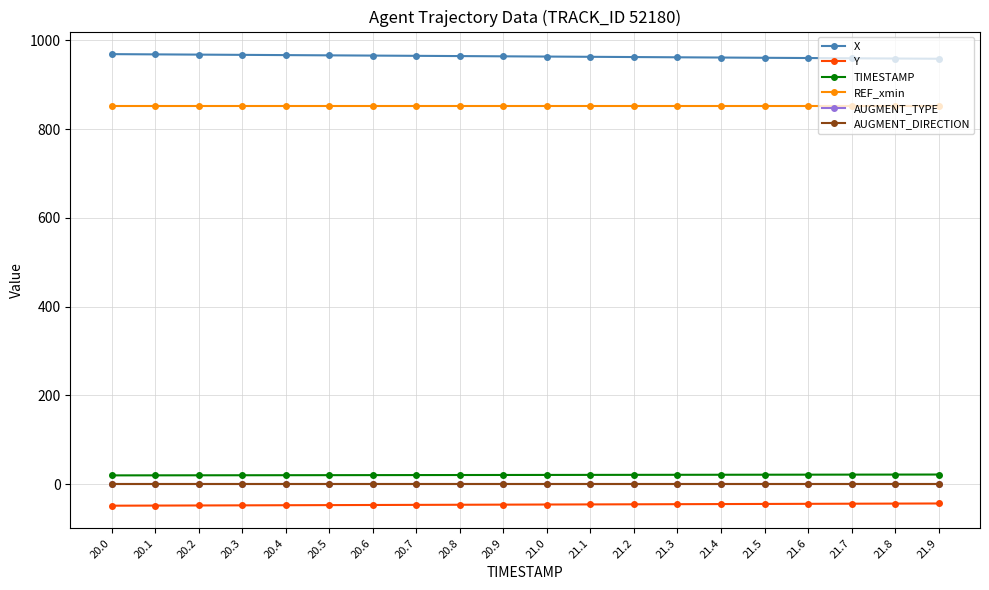

What is the difference between the maximum and second lowest values in the TIMESTAMP series?

1.8